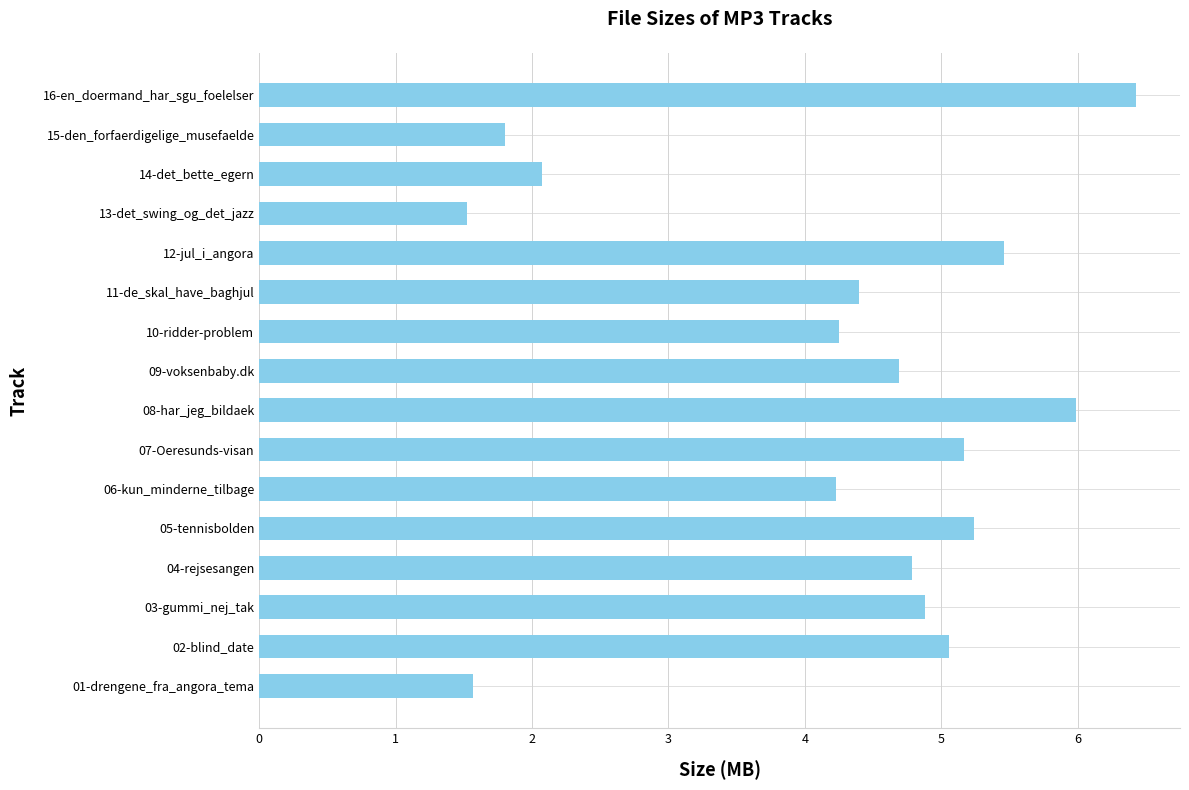

How many data points are above 4?

12